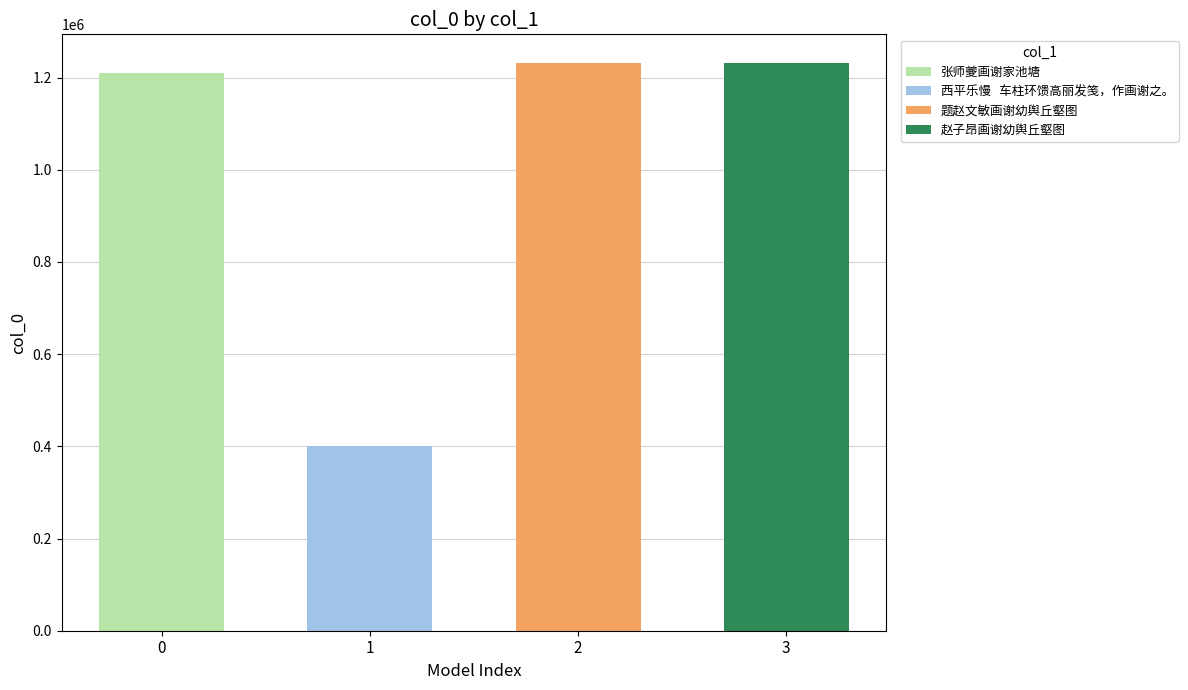

True or false: the data shows 400548 at 西平乐慢   车柱环馈高丽发笺，作画谢之。.

True